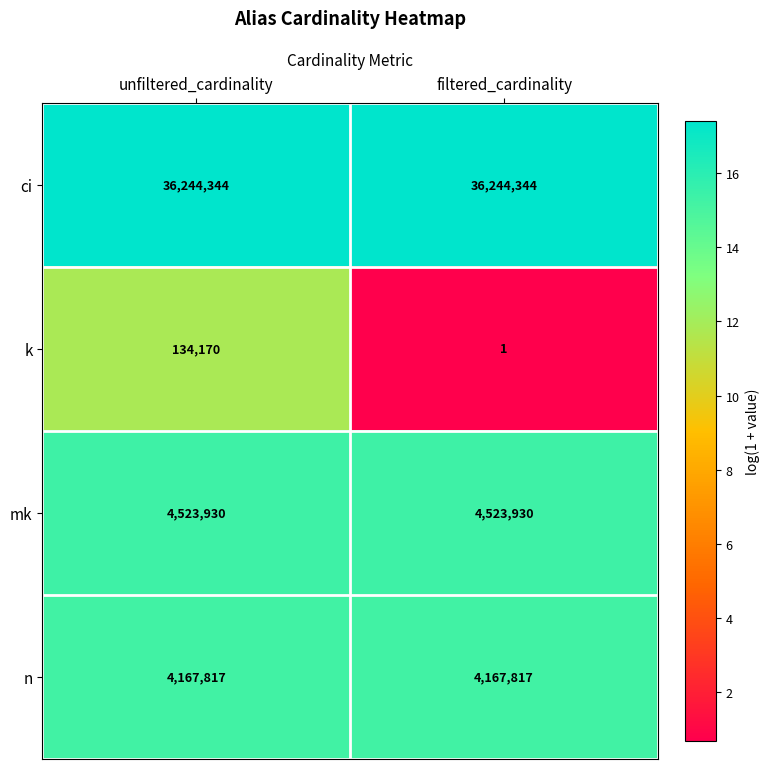

Rank the series by their maximum value, from highest to lowest.

ci, mk, n, k